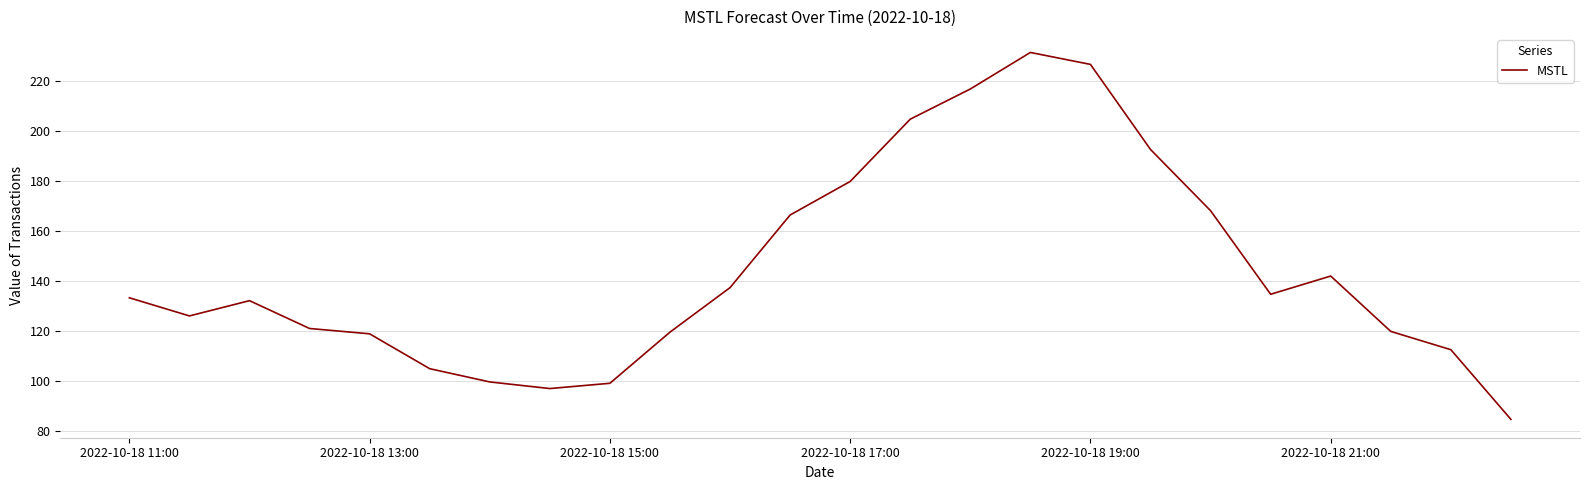

What is the greatest value displayed?

231.6